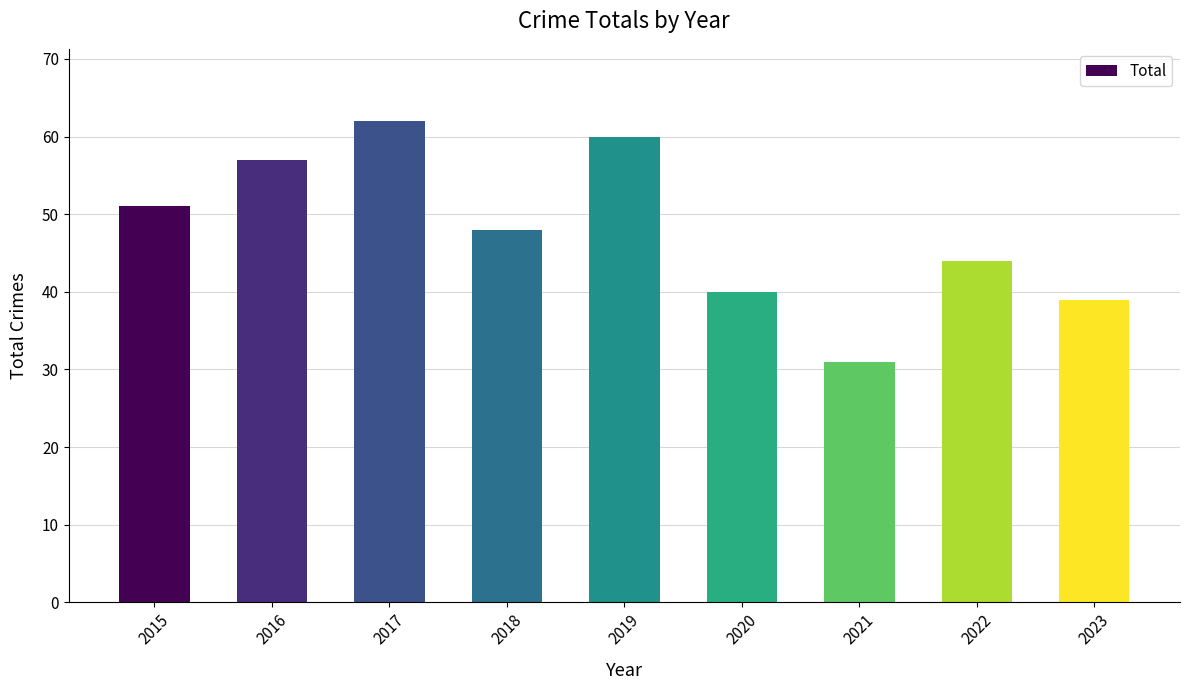

How many bars are there in total?

9